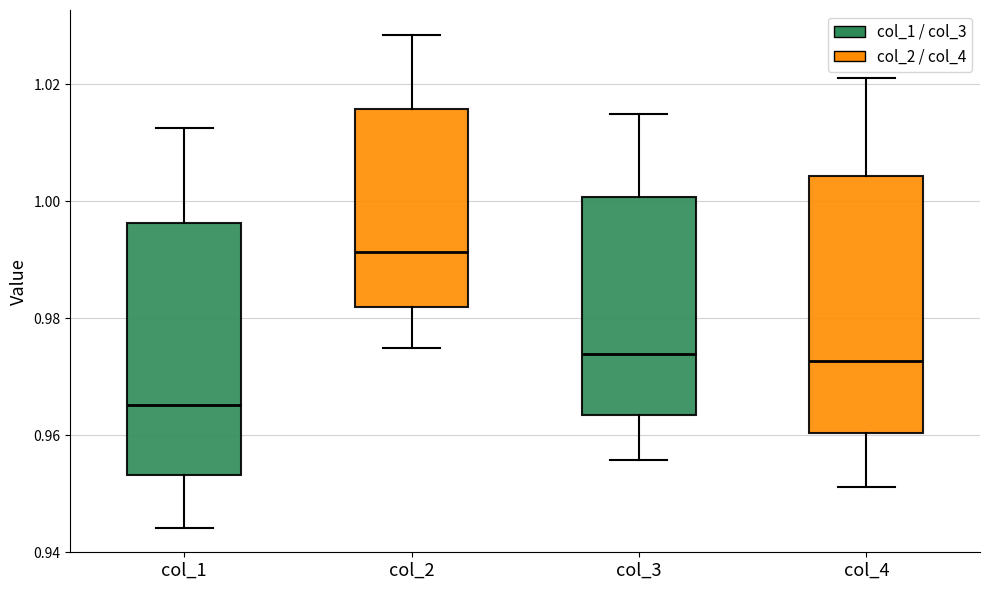

Reading left to right, read every box against the y-axis: the position of its median line, the range the box covers, and the ends of its whiskers. The values are not printed on the chart, so give them approximately, as read against the axis.

col_1: median 0.966, box 0.954 to 0.996, whiskers 0.944 to 1.012
col_2: median 0.992, box 0.982 to 1.016, whiskers 0.974 to 1.028
col_3: median 0.974, box 0.964 to 1.000, whiskers 0.956 to 1.014
col_4: median 0.972, box 0.960 to 1.004, whiskers 0.952 to 1.022